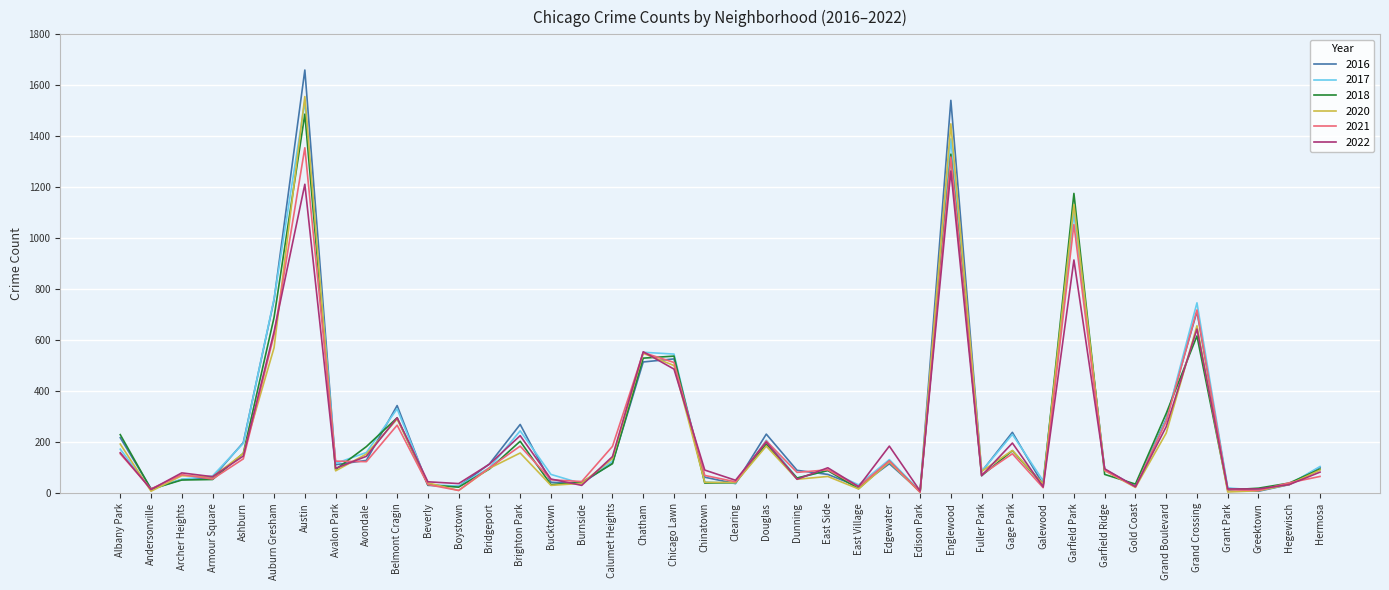

What position from the right is Chatham?

23